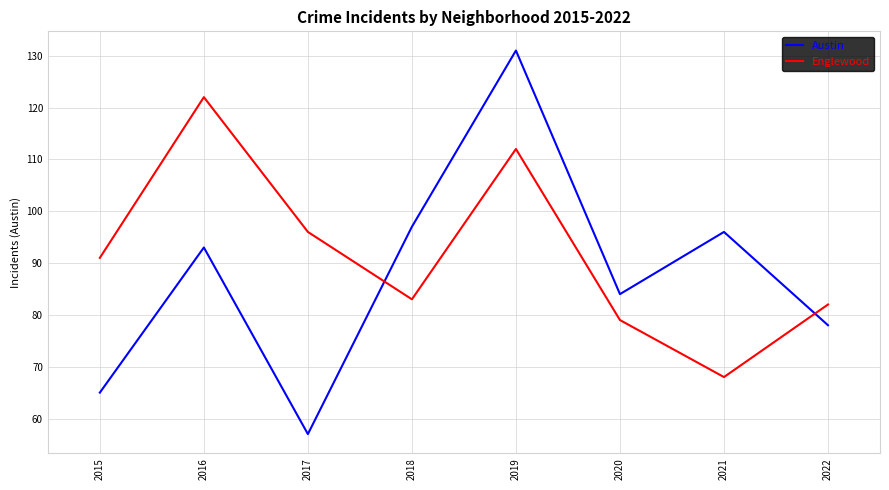

What is the difference between the maximum and minimum values in the Austin series?

74